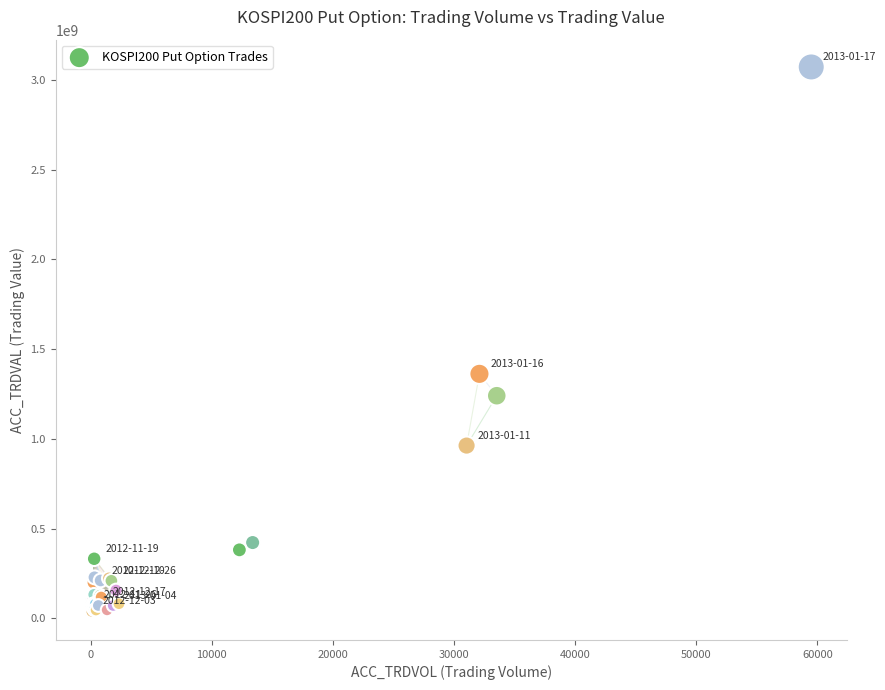

What Y value in the scatter plot is closest to 1551622500?

1361960000